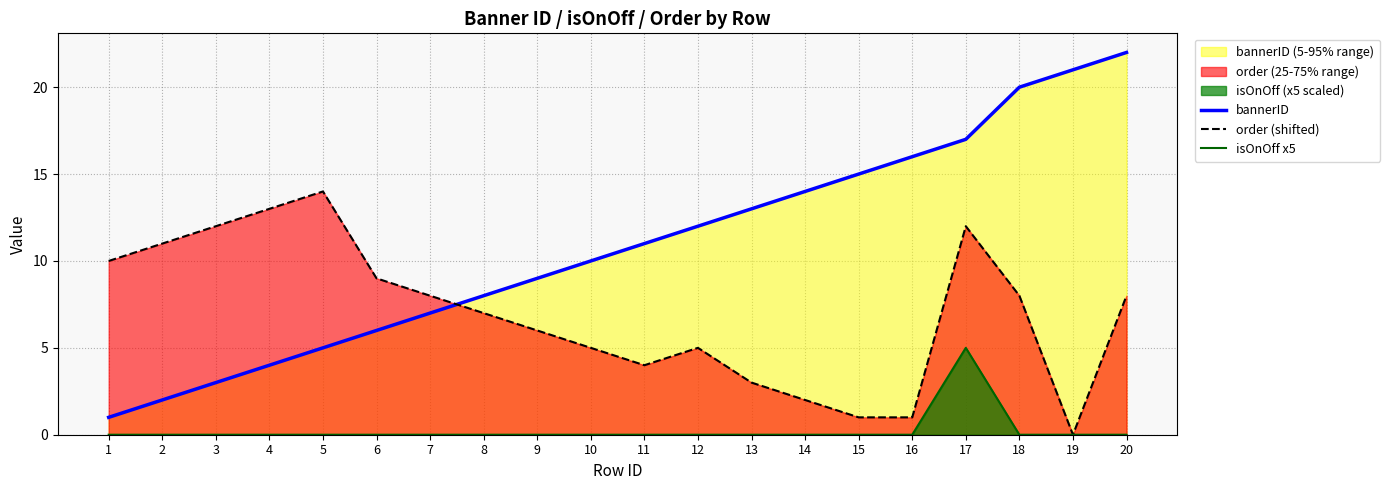

In isOnOff x5, how many points are higher than both neighbors (excluding endpoints)?

1